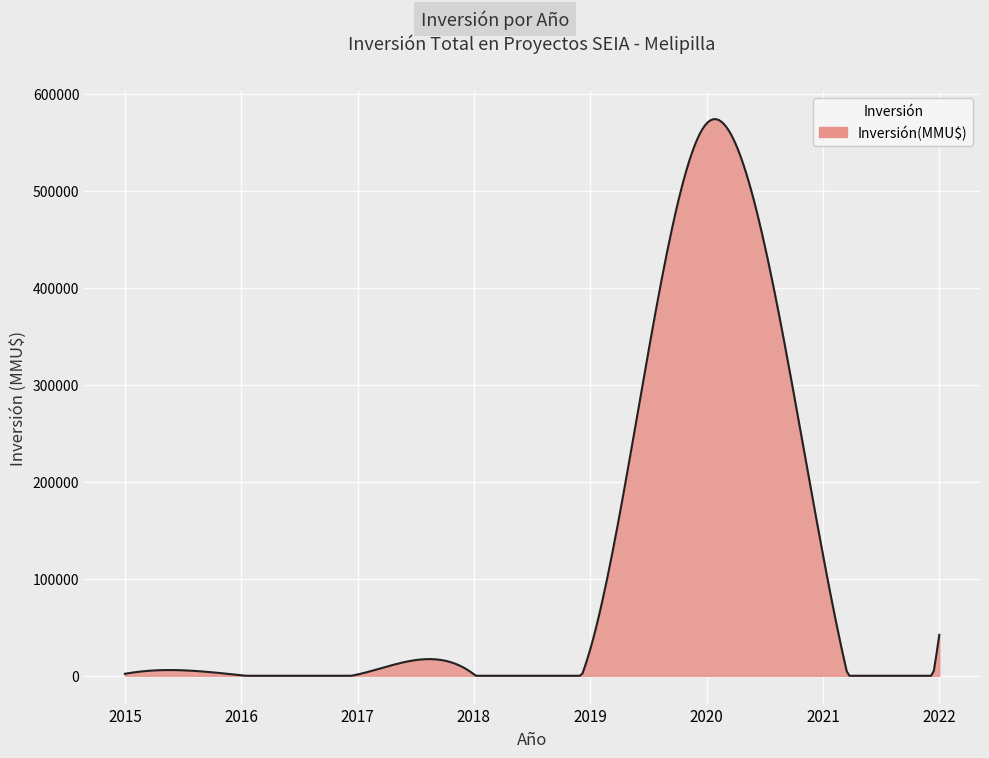

What is the difference between the maximum and minimum values?

573930.0